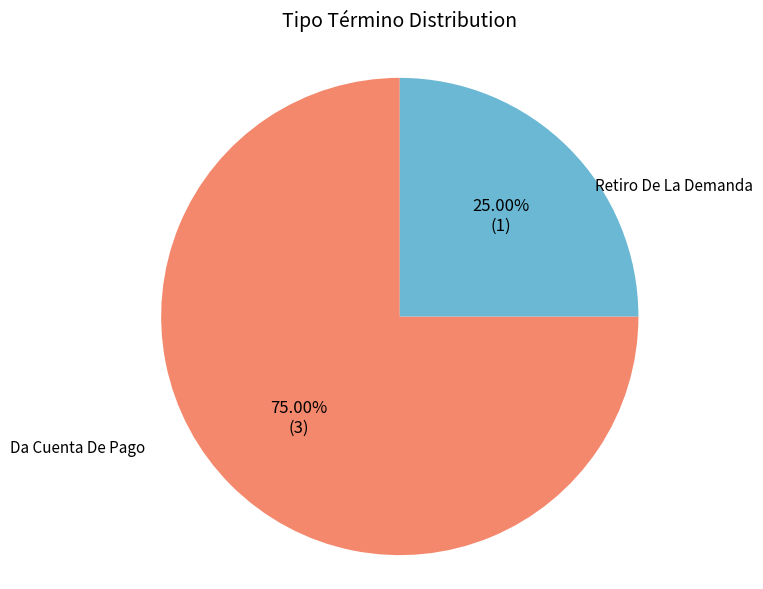

Is there any slice that represents more than half of the pie?

Yes